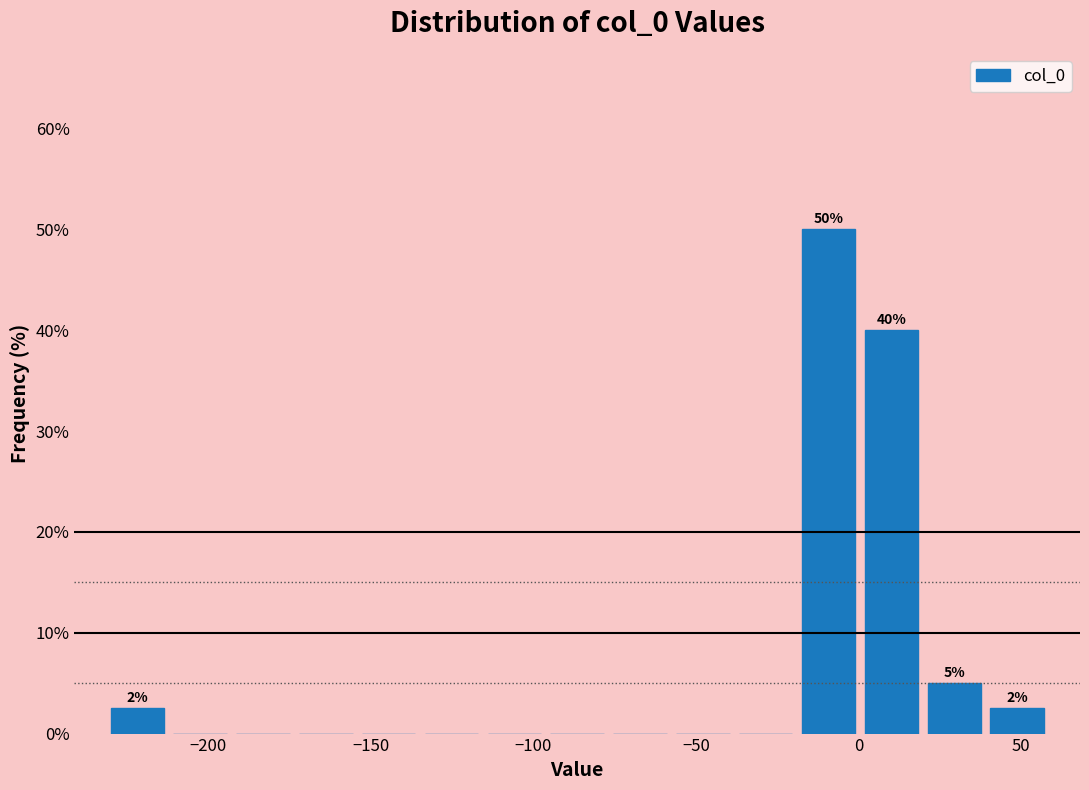

Read against the x-axis, roughly where is the centre of the tallest bar?

-10